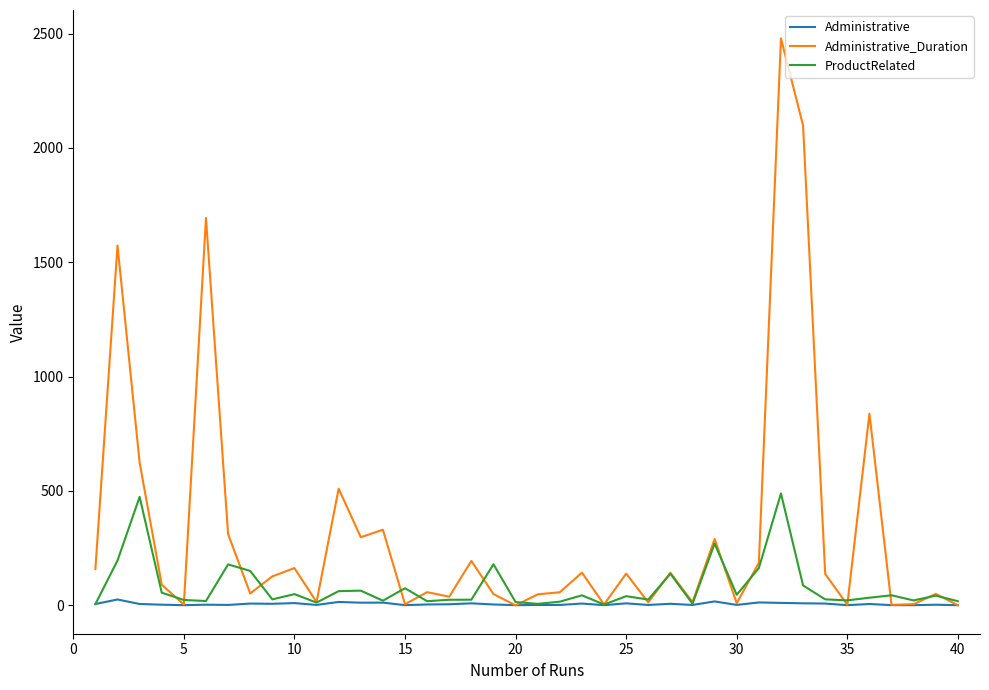

List the series in order of their overall mean, highest first.

Administrative_Duration, ProductRelated, Administrative